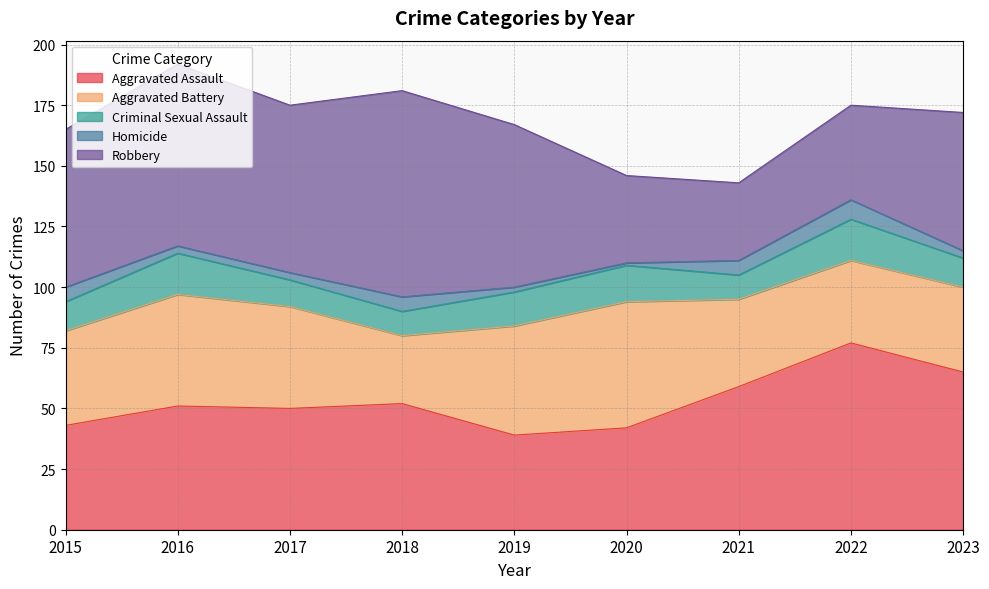

What is the sum of the Aggravated Battery values at 2023 and 2022?

69